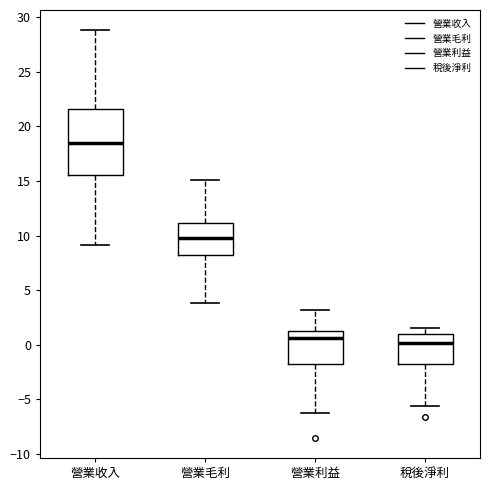

Where is the lower edge of the box for 營業收入 on the y-axis? The values are not printed on the chart, so give them approximately, as read against the axis.

15.5